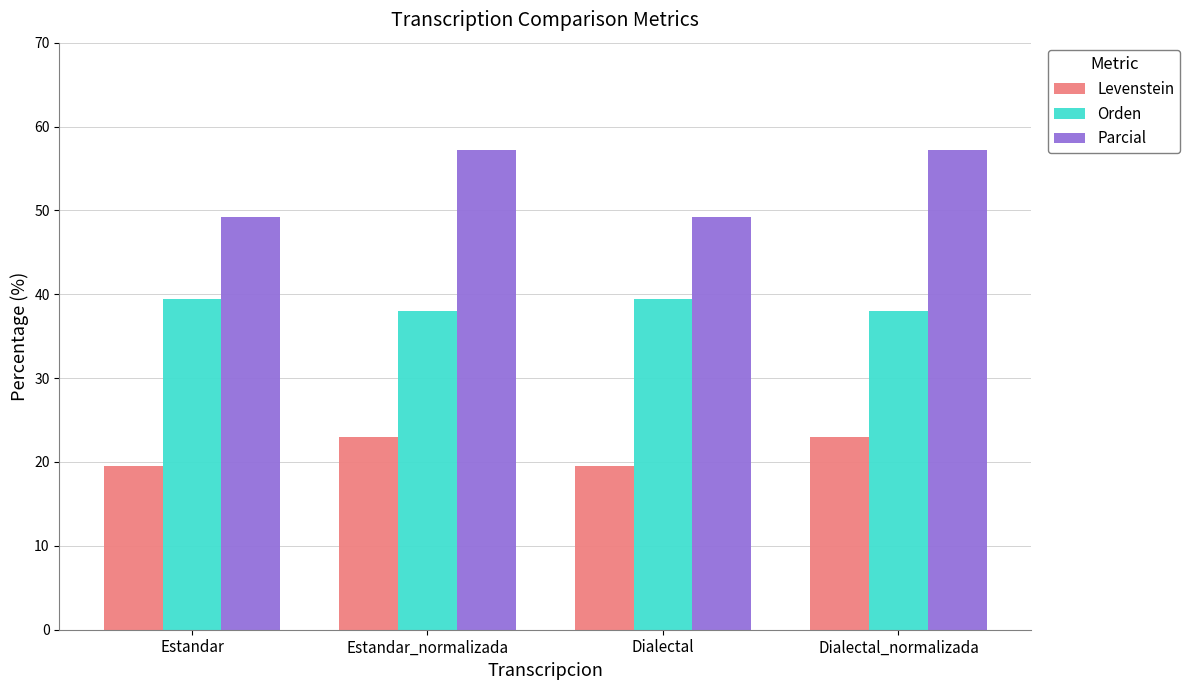

What is the difference between the maximum and second lowest values in the Orden series?

1.4